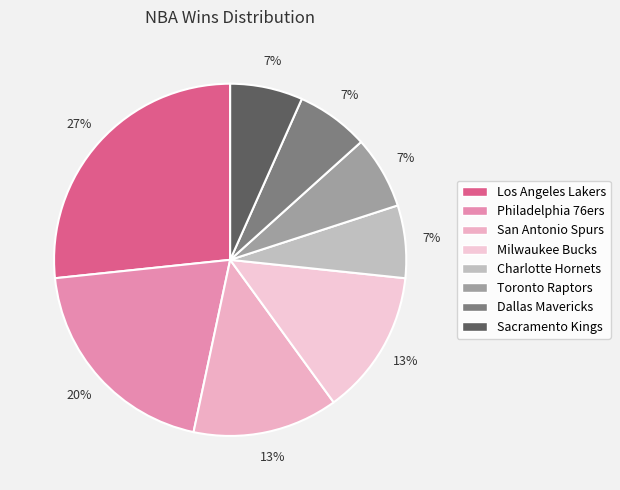

True or false: Dallas Mavericks accounts for 7% of the total.

True